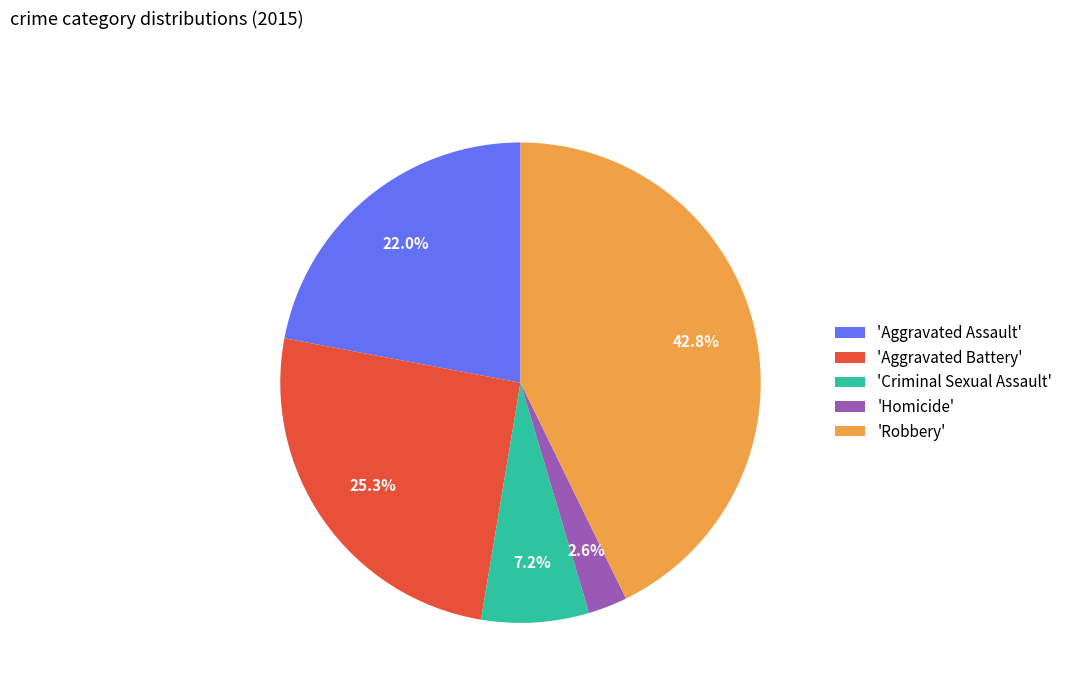

Which has a higher value, 'Robbery' or 'Criminal Sexual Assault'?

'Robbery'